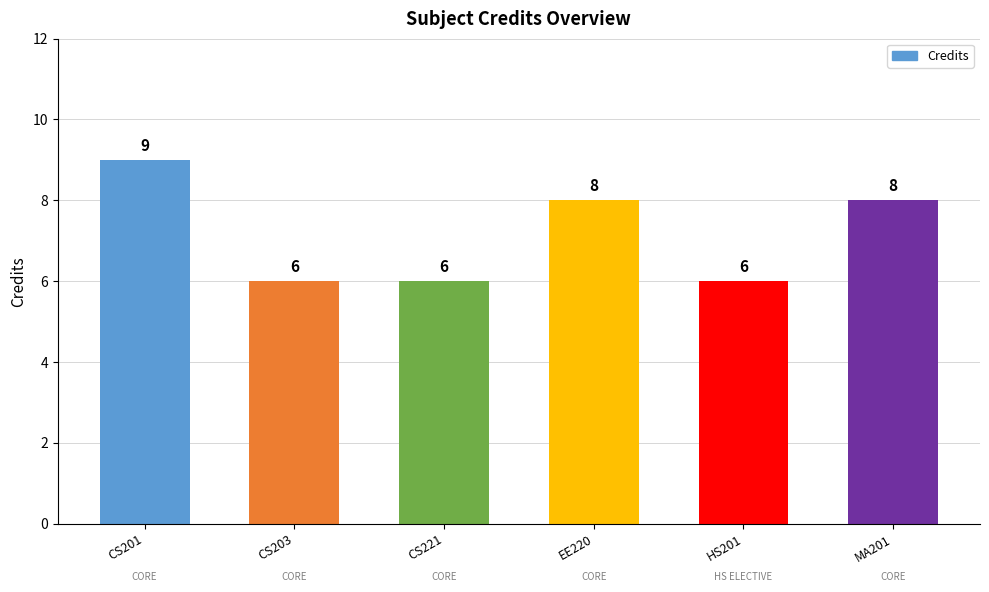

What is the average value?

7